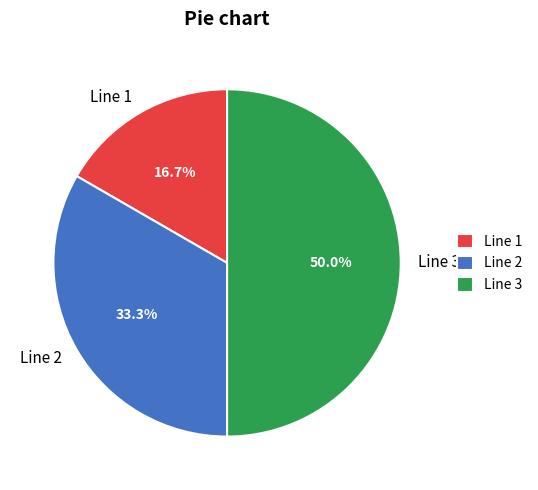

Does Line 1 represent more than half of the total?

No